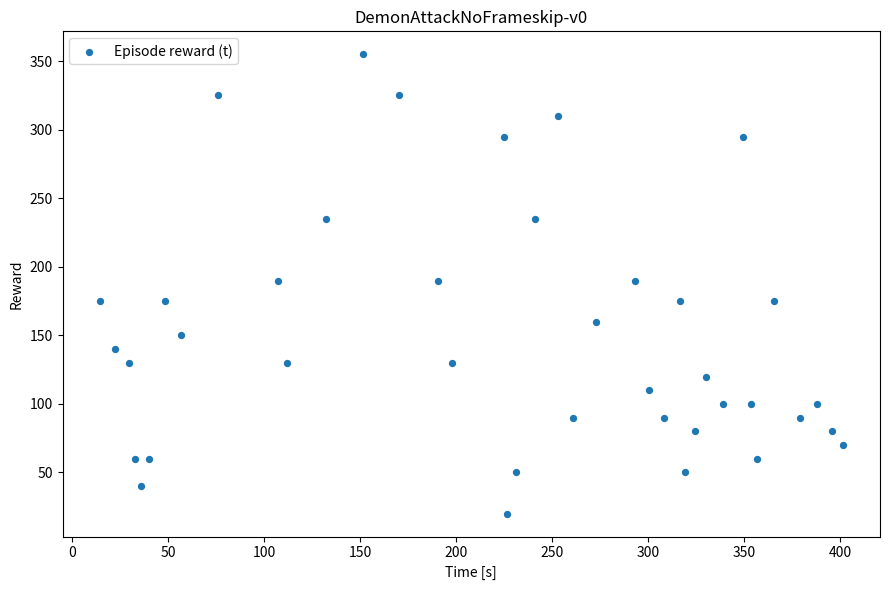

What is the range of Y values (max minus min)?

335